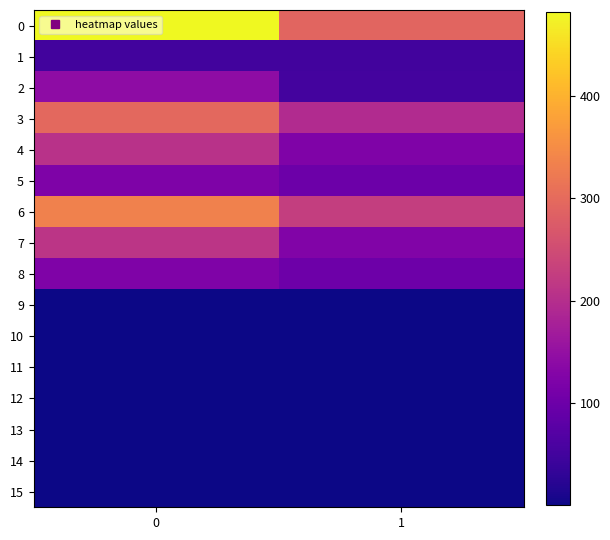

Which series changed the most between 0 and 1?

row_0